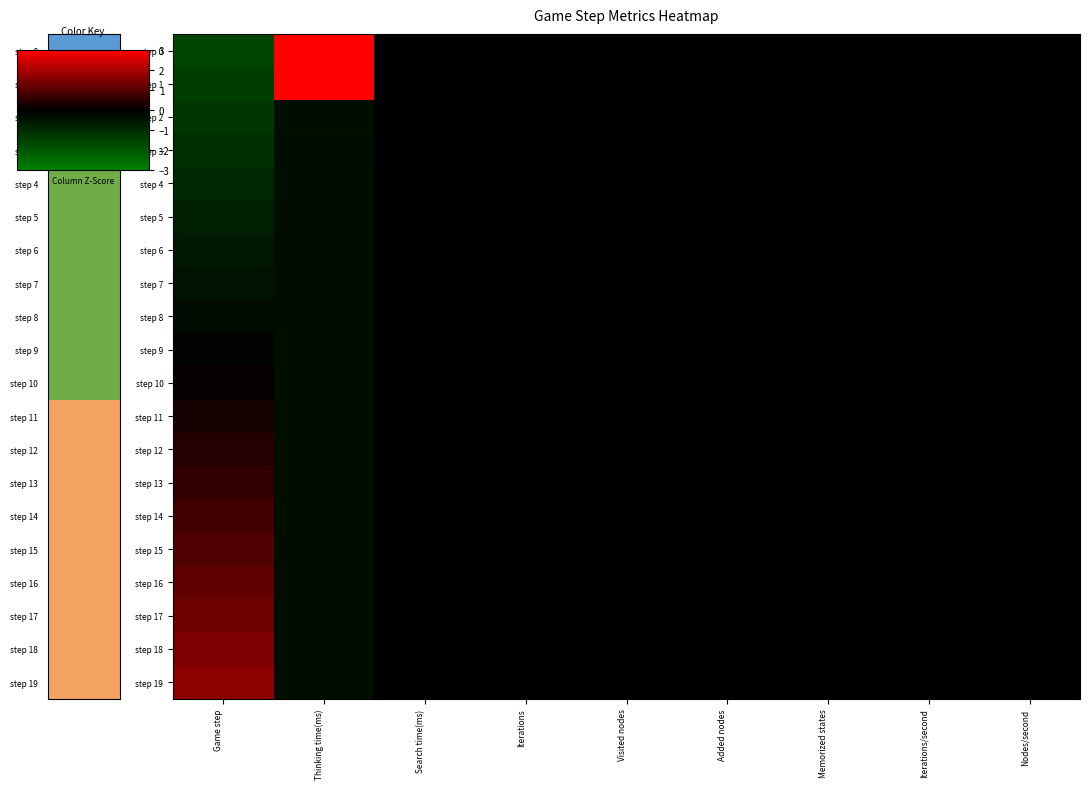

List the labels in order of step 16 value, largest first.

Game step, Search time(ms), Iterations, Visited nodes, Added nodes, Memorized states, Iterations/second, Nodes/second, Thinking time(ms)